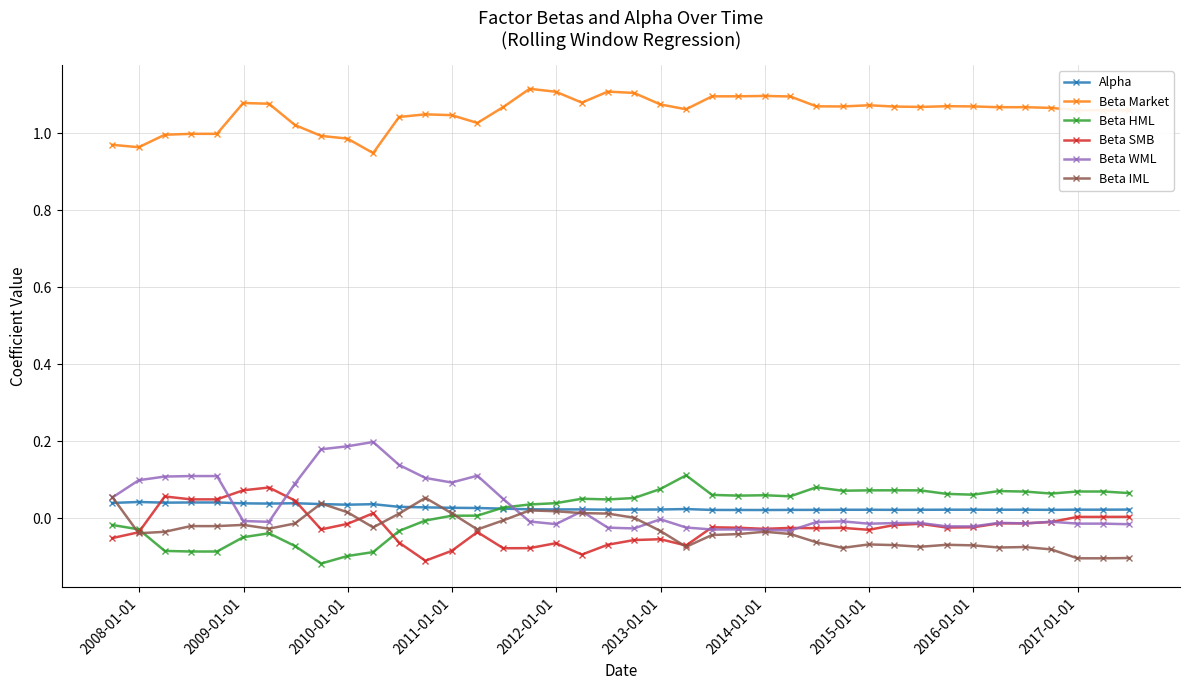

Which series ends up on top after the final intersection of Beta SMB and Beta HML?

Beta HML